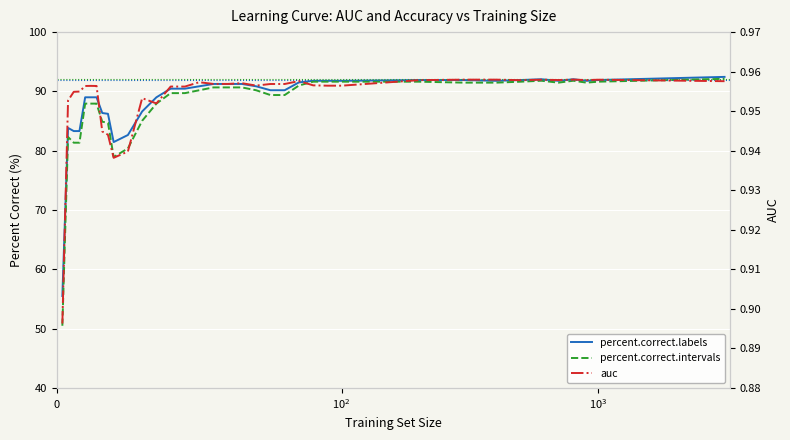

Which series has the largest range (max minus min)?

percent.correct.intervals